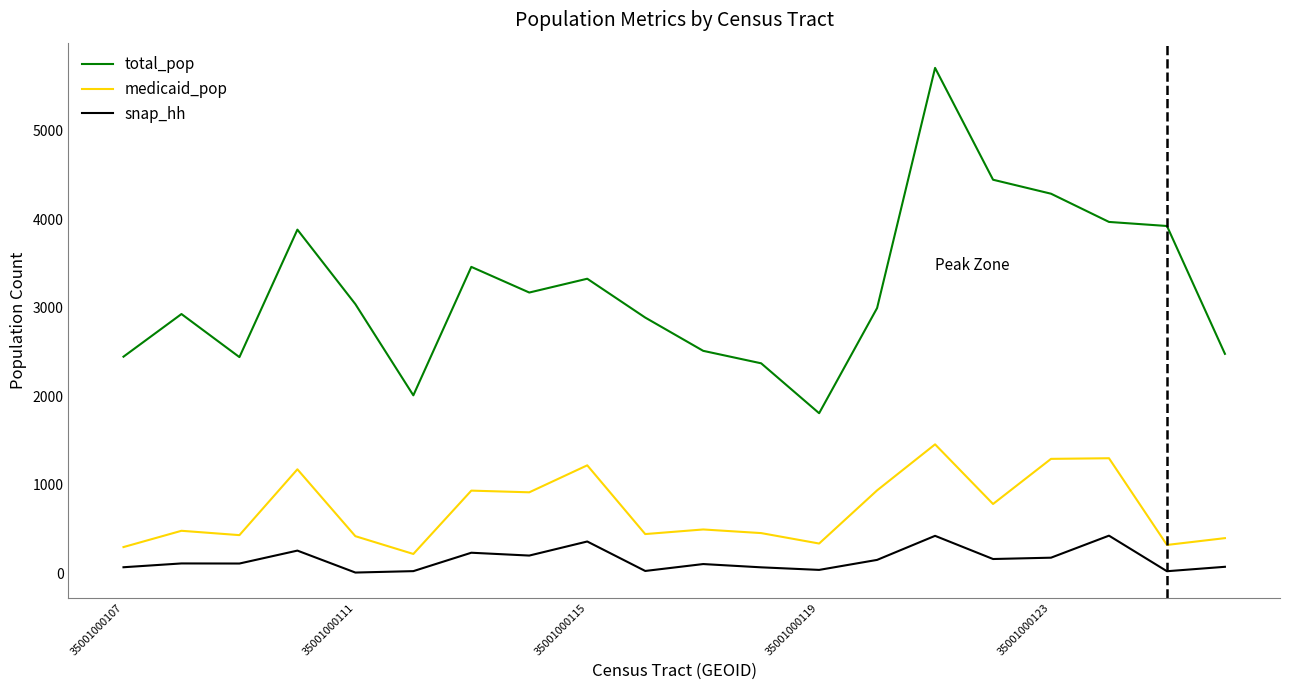

True or false: medicaid_pop and snap_hh intersect in this chart.

False